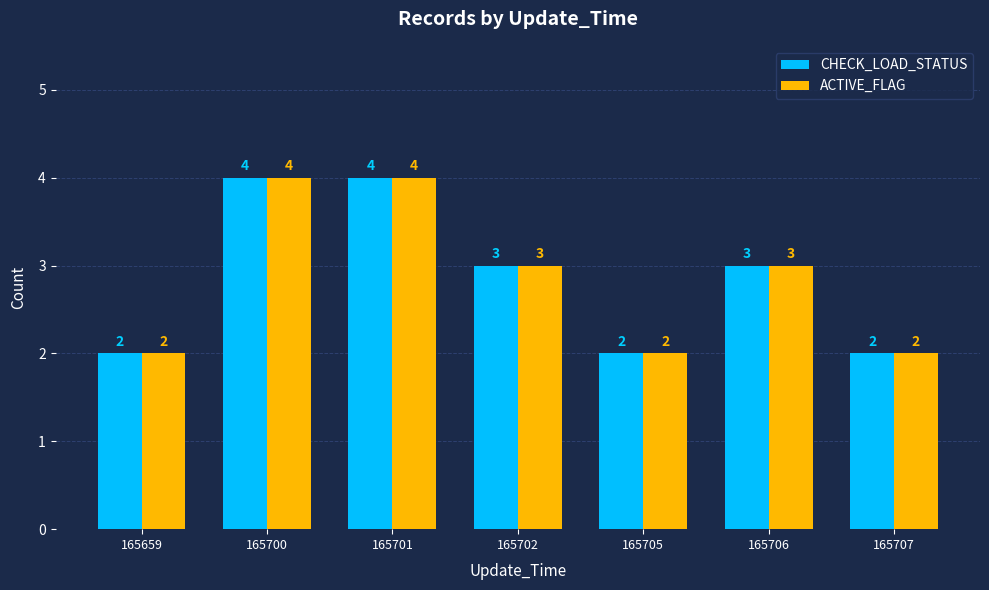

Where does the ACTIVE_FLAG series first go above 3?

165700